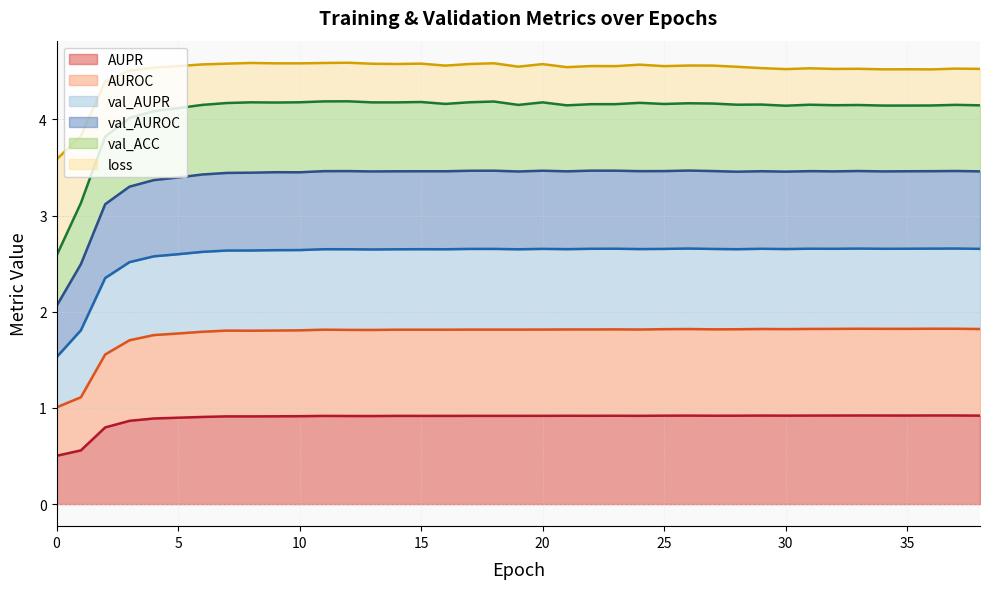

True or false: val_AUPR and AUPR cross at least once.

False